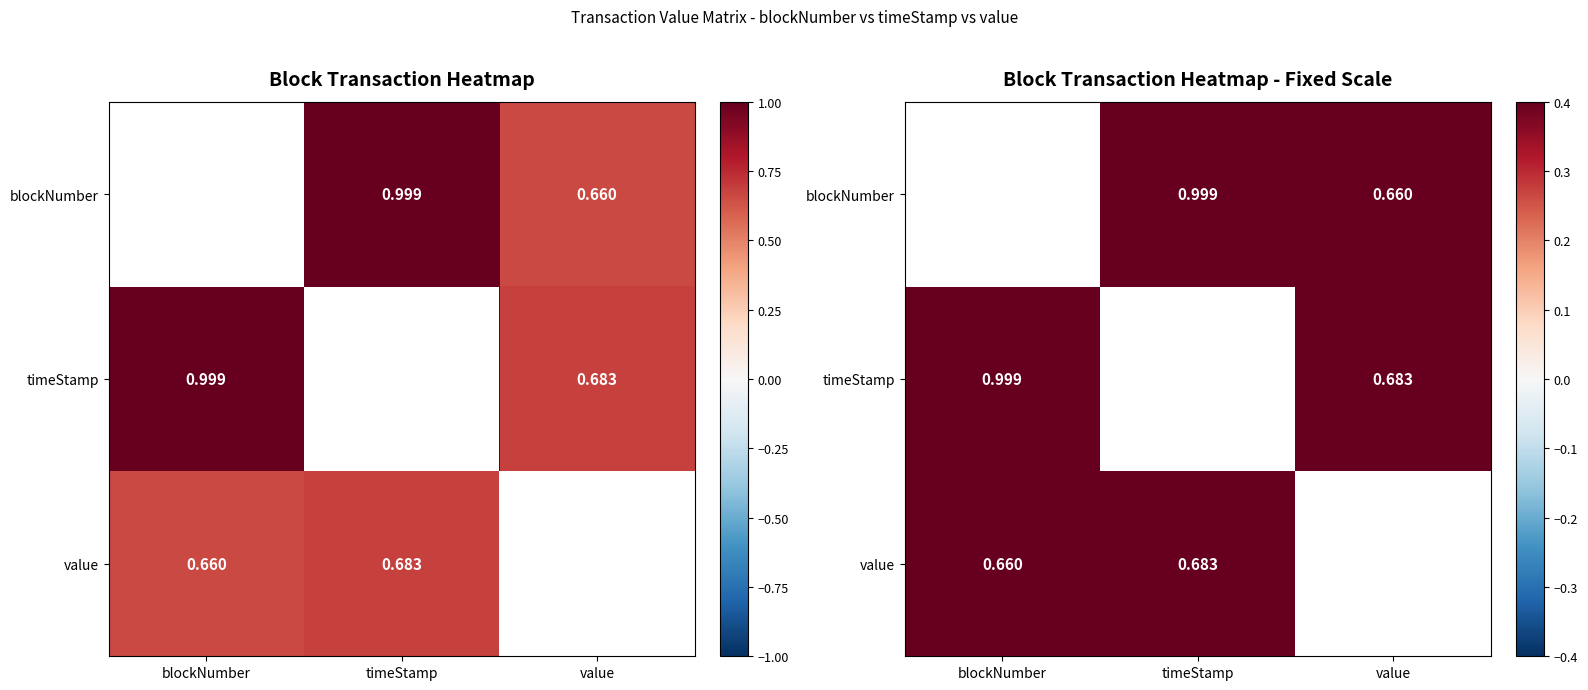

Which category has the highest value in the value series?

value